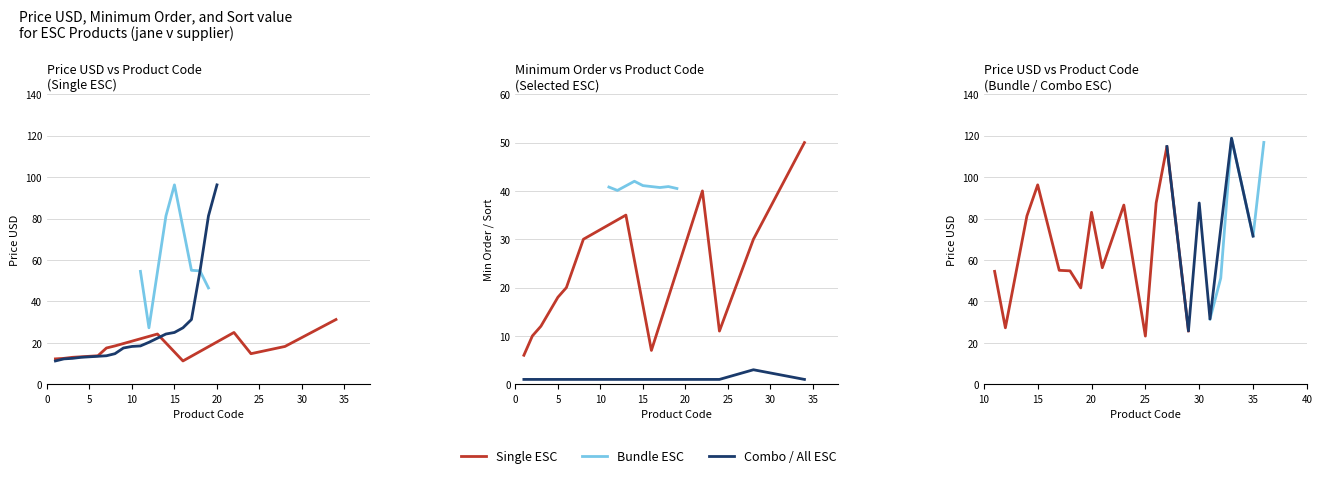

Does the chart display data point markers on the line(s)?

No